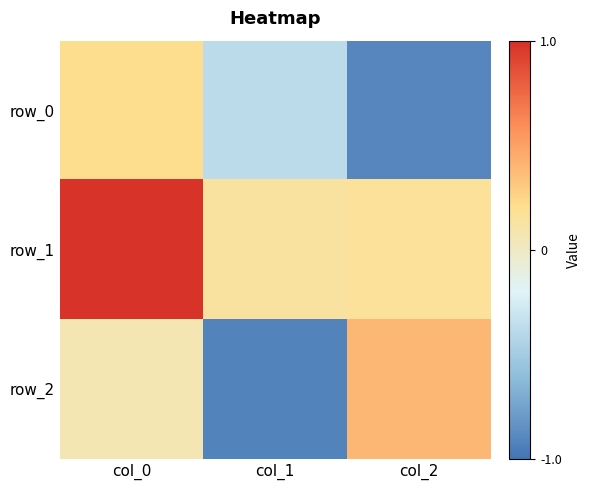

Count the number of categories in the chart.

3